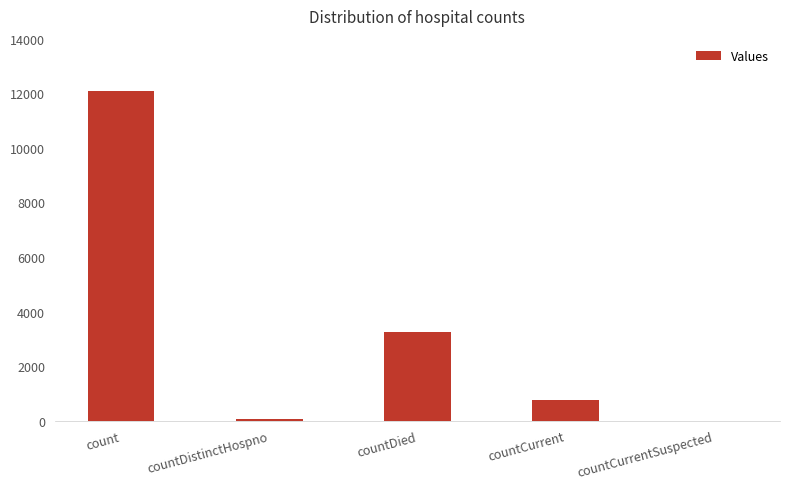

What is the sum of the values at count and countCurrent?

12851